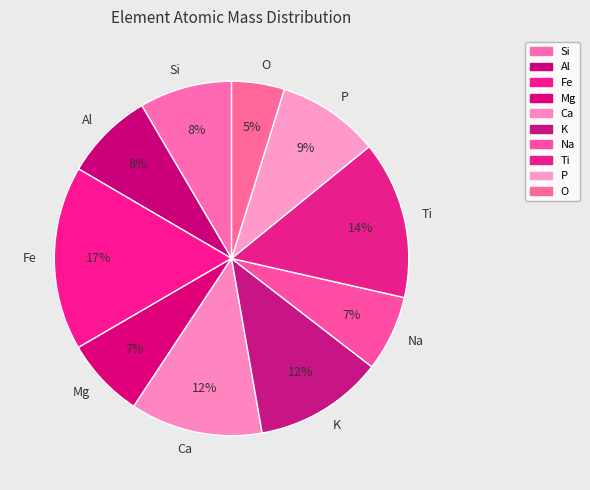

Between P and Si, which is larger?

P